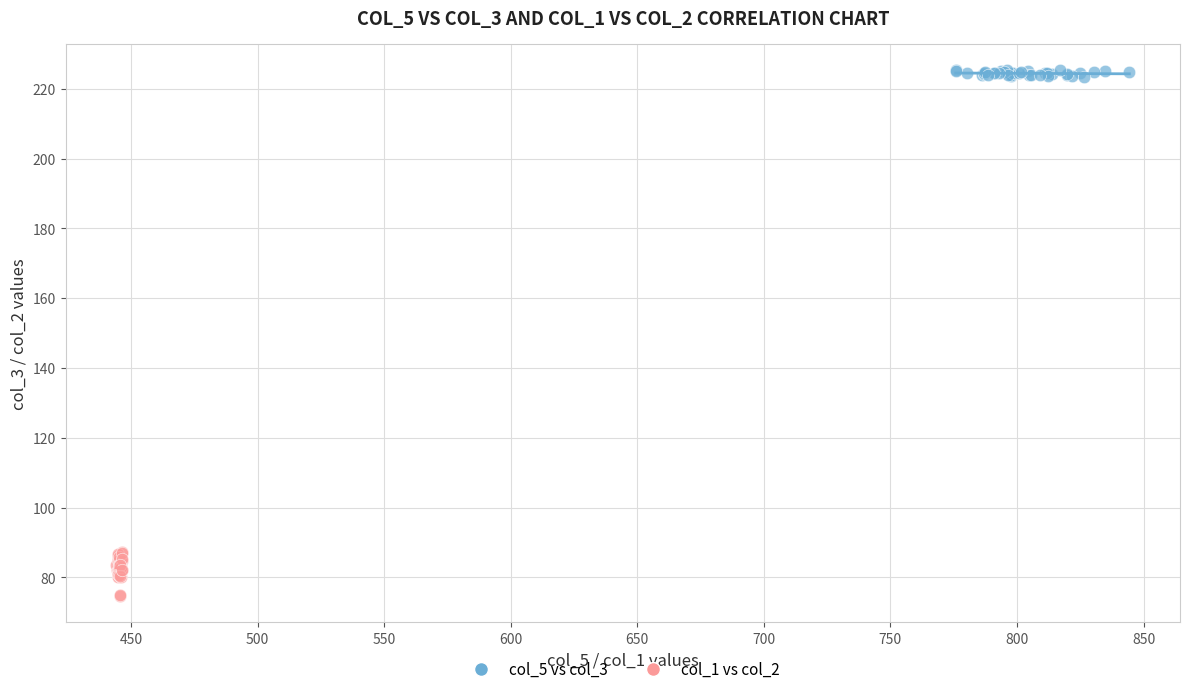

Which series has the widest spread of Y values?

col_1 vs col_2